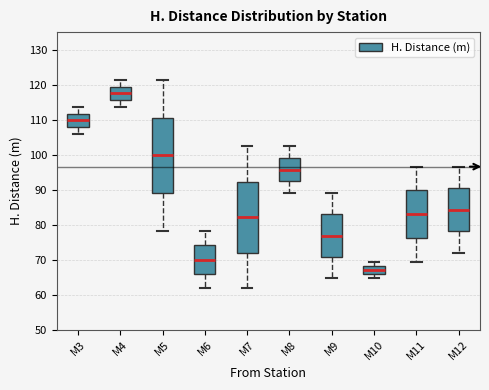

Which box's median line is the highest?

M4